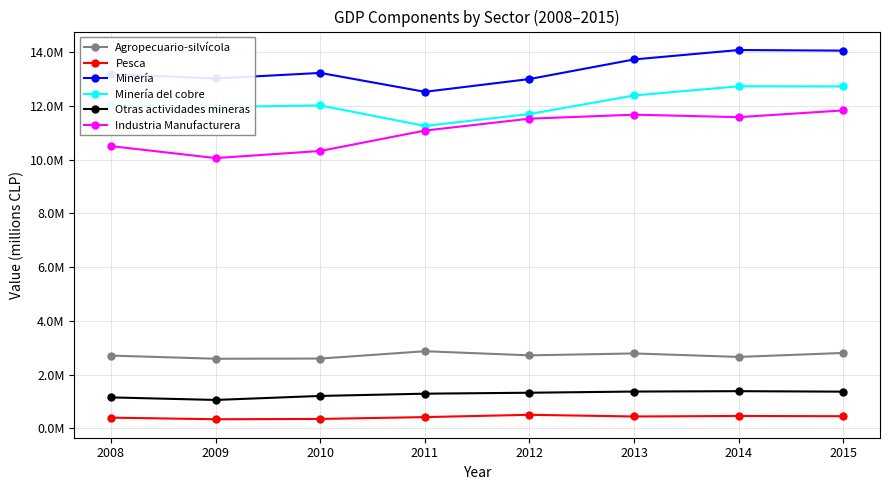

At which category does the chart reach its minimum across all series?

2009